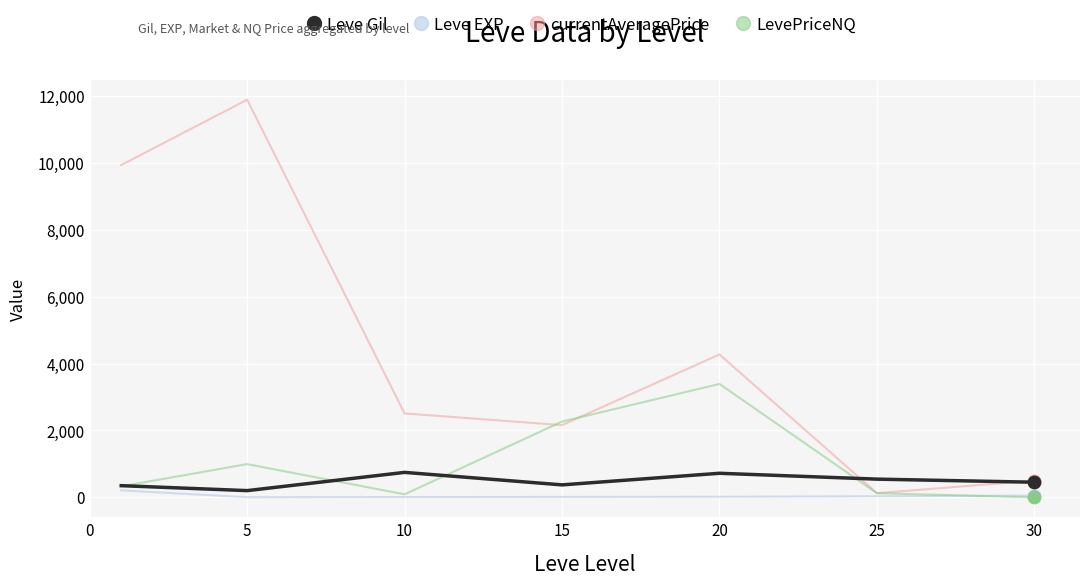

What is the maximum value shown in the chart?

11884.2